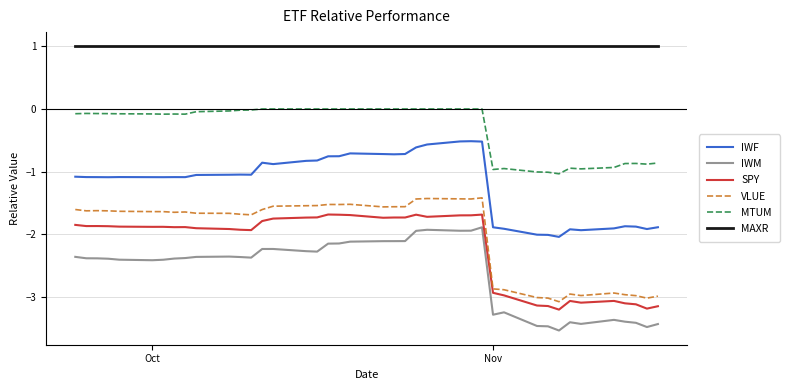

Which series has the largest range (max minus min)?

VLUE